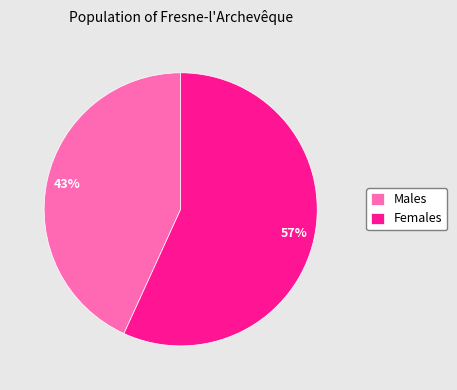

How many segments does this pie chart have?

2